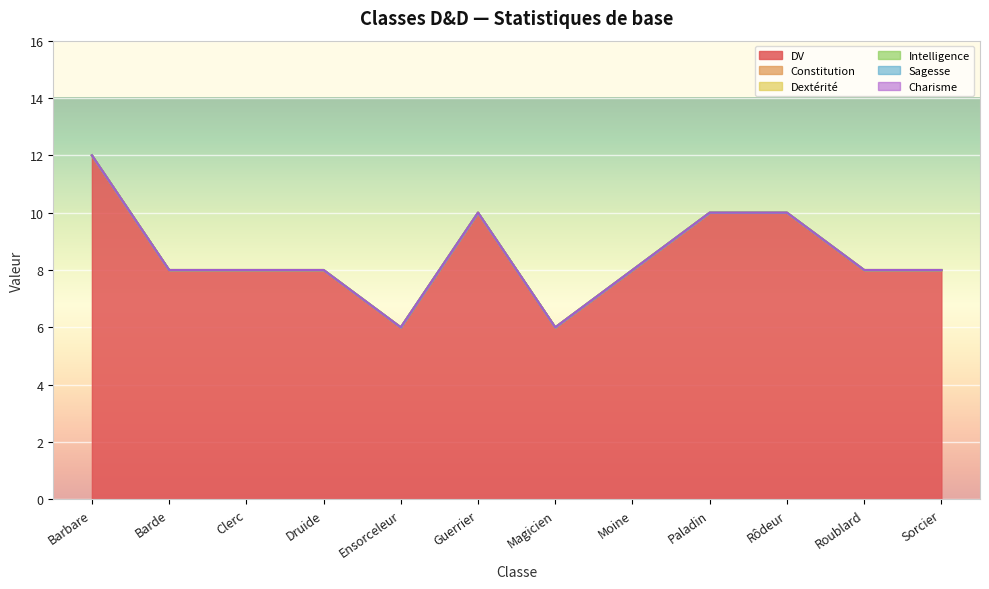

What is the difference between the highest and lowest values at Magicien?

6